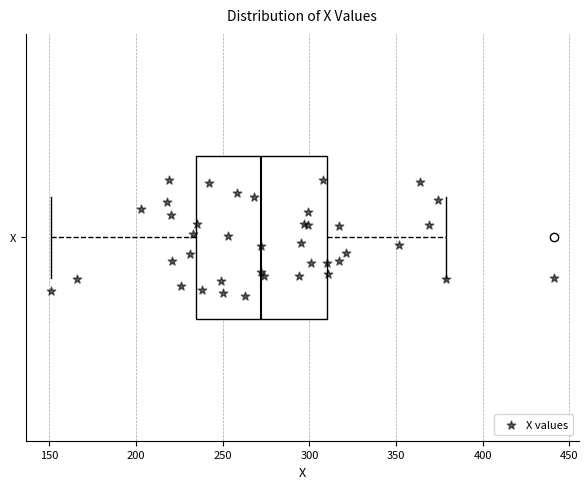

Where does the right whisker of the box for X end on the x-axis? The values are not printed on the chart, so give them approximately, as read against the axis.

380